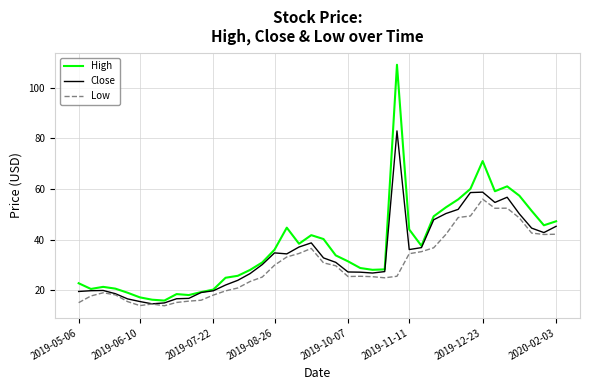

What is the sum of all Low values?

1185.4